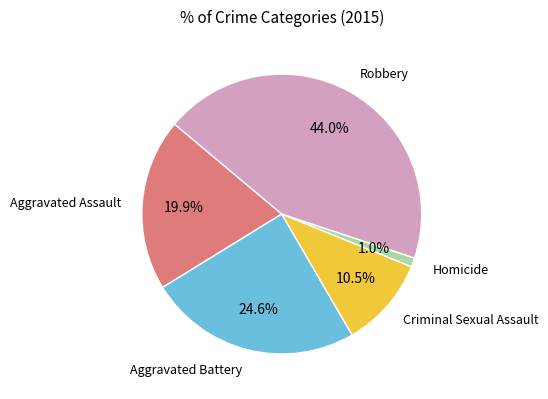

Does any single category account for the majority?

No